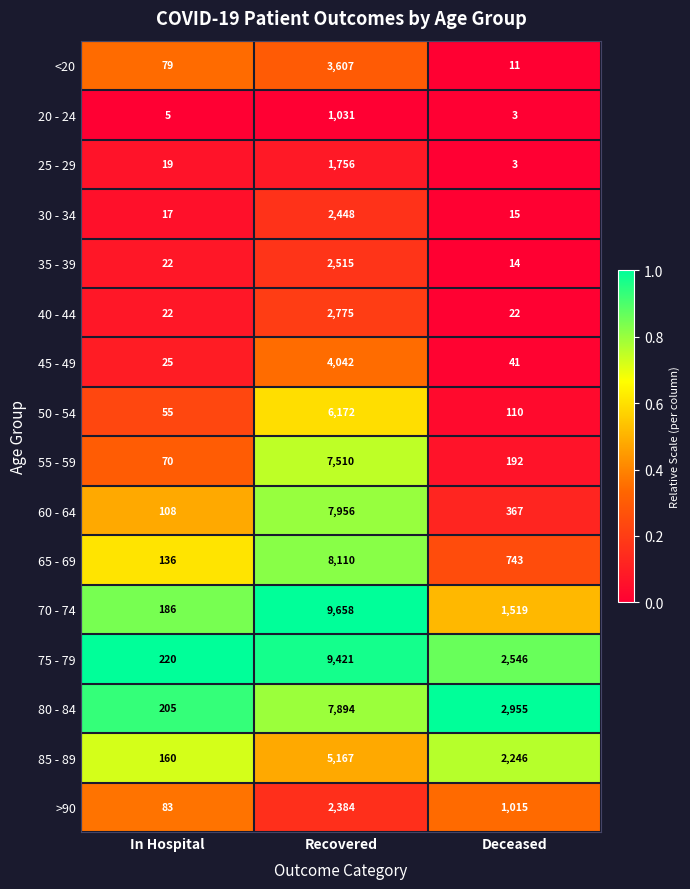

What is the total value across all series at Deceased?

11802